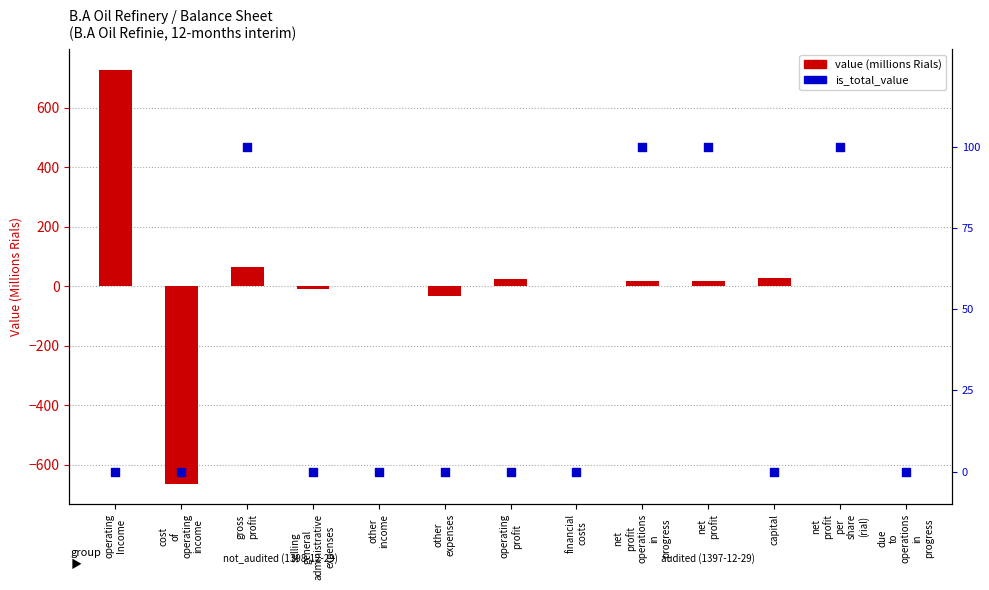

Which series has the largest total across all categories?

value (millions Rials)